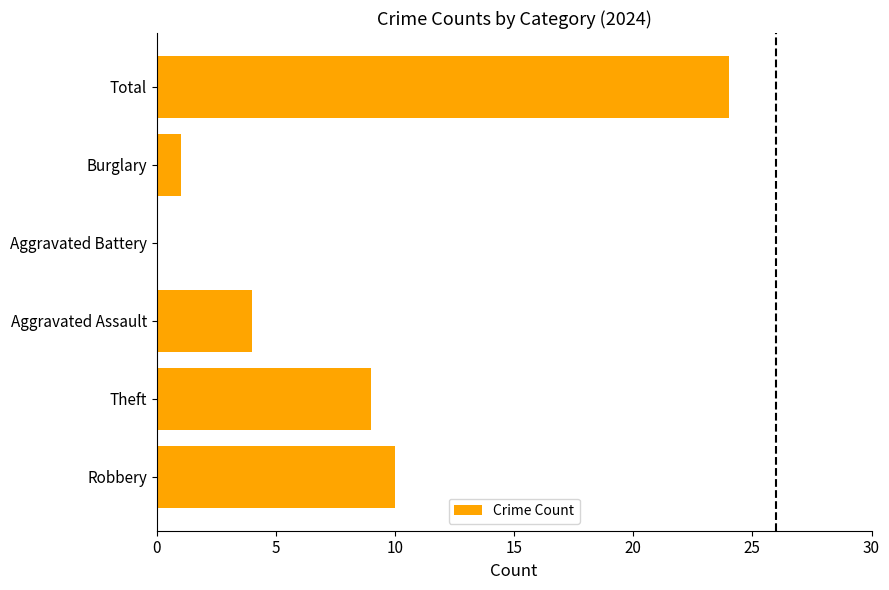

Which has a higher value, Burglary or Robbery?

Robbery